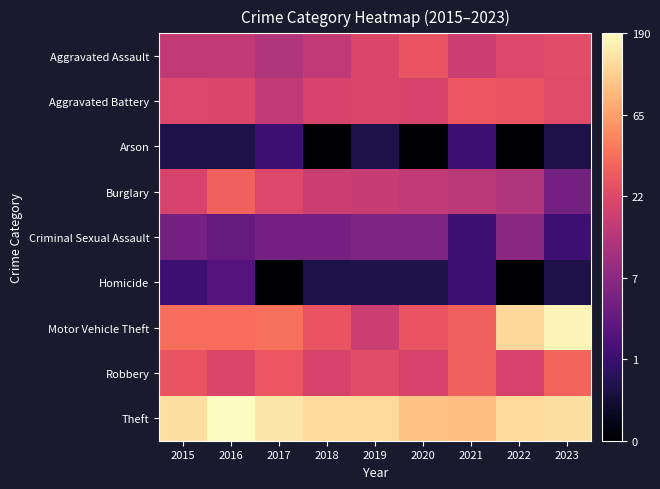

Reading left to right, what are all the values shown in this chart?

Aggravated Assault: 2015=2.8	2016=2.8	2017=2.6	2018=2.8	2019=3.1	2020=3.3	2021=2.9	2022=3.1	2023=3.2
Aggravated Battery: 2015=3.1	2016=3.1	2017=2.8	2018=3.0	2019=3.1	2020=3.0	2021=3.4	2022=3.3	2023=3.2
Arson: 2015=0.7	2016=0.7	2017=1.1	2018=0.0	2019=0.7	2020=0.0	2021=1.1	2022=0.0	2023=0.7
Burglary: 2015=3.0	2016=3.5	2017=3.1	2018=2.9	2019=2.8	2020=2.8	2021=2.7	2022=2.6	2023=1.8
Criminal Sexual Assault: 2015=1.8	2016=1.6	2017=1.8	2018=1.8	2019=1.9	2020=1.9	2021=1.1	2022=2.1	2023=1.1
Homicide: 2015=1.1	2016=1.4	2017=0.0	2018=0.7	2019=0.7	2020=0.7	2021=1.1	2022=0.0	2023=0.7
Motor Vehicle Theft: 2015=3.7	2016=3.7	2017=3.7	2018=3.3	2019=2.9	2020=3.3	2021=3.5	2022=4.8	2023=5.2
Robbery: 2015=3.3	2016=3.1	2017=3.4	2018=3.0	2019=3.2	2020=3.0	2021=3.5	2022=3.0	2023=3.6
Theft: 2015=4.9	2016=5.3	2017=5.0	2018=4.9	2019=4.8	2020=4.6	2021=4.5	2022=4.9	2023=4.9